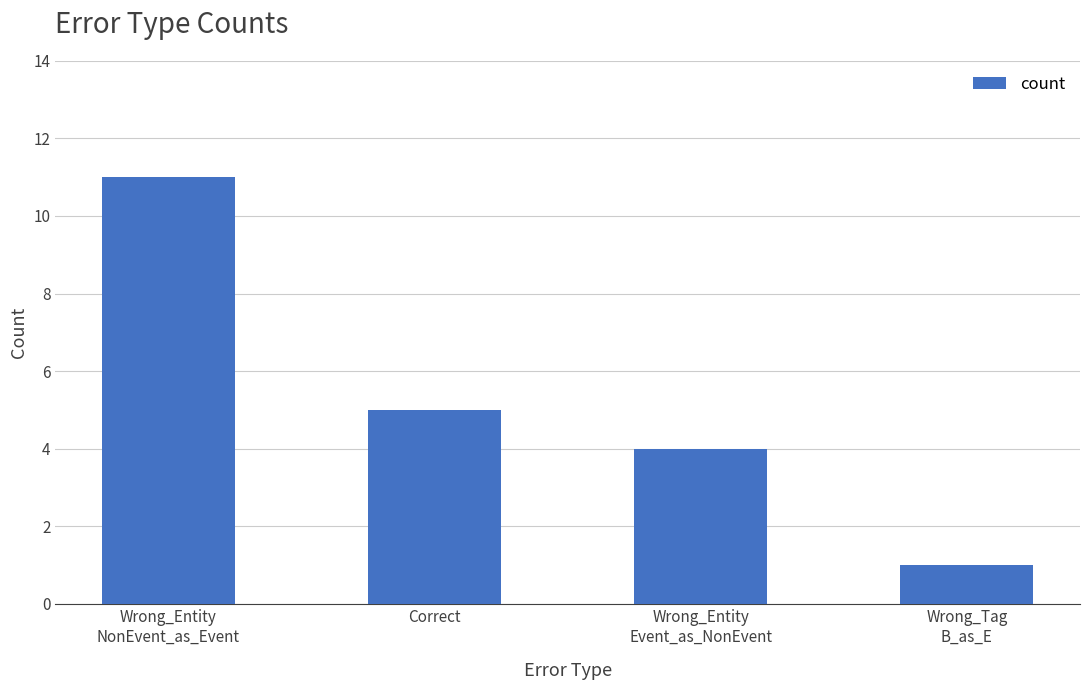

Which category has the lowest value across all series?

Wrong_Tag
B_as_E